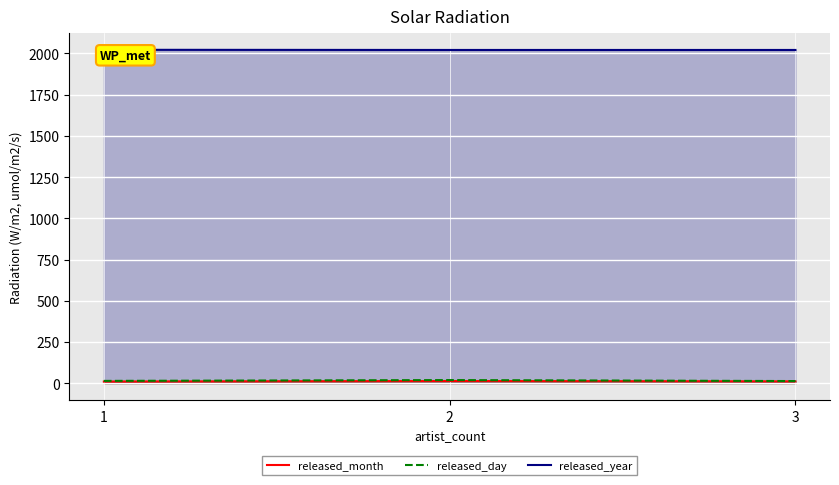

Rank the series by their maximum value, from lowest to highest.

released_month, released_day, released_year